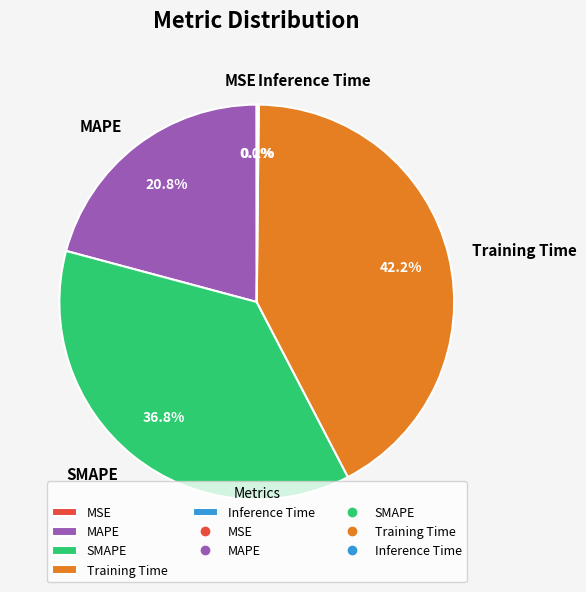

To the nearest percent, what is the combined percentage of Training Time and MAPE?

63%